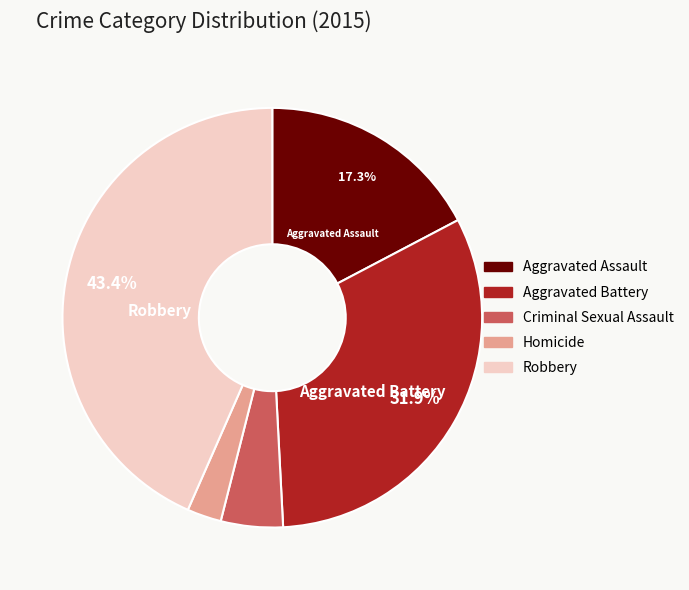

What portion of the pie excludes Aggravated Battery?

68.1%